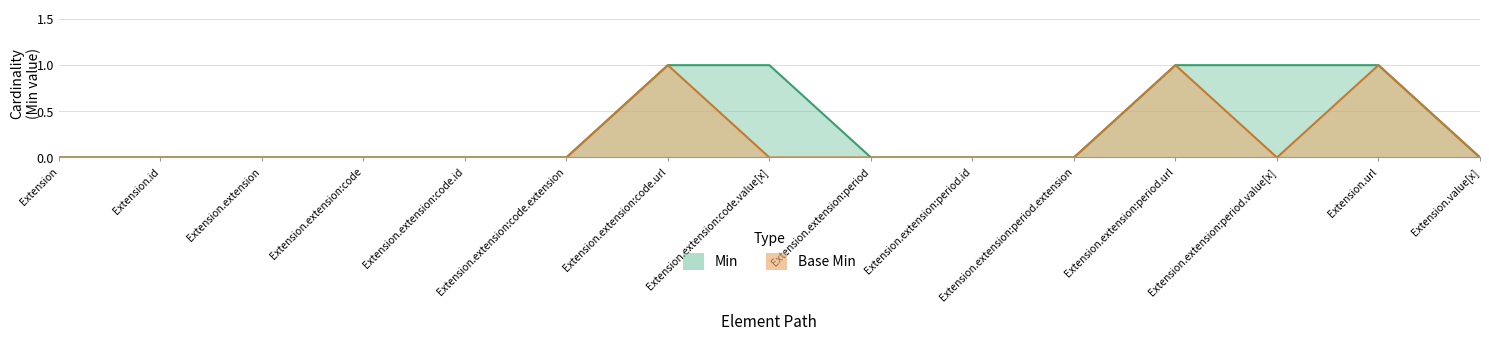

True or false: Min and Base Min cross at least once.

False